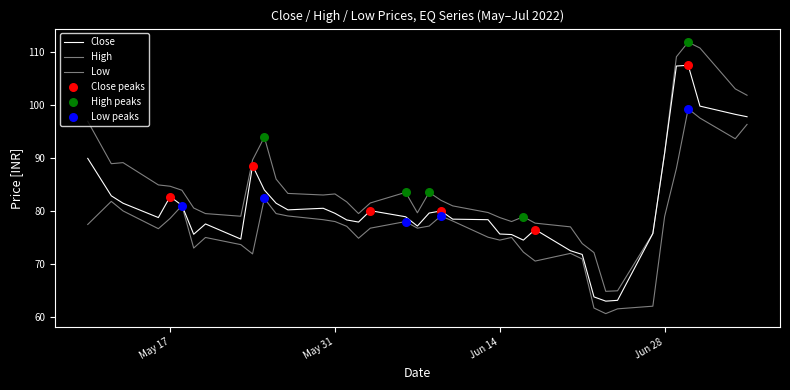

Does the chart have visible grid lines?

No